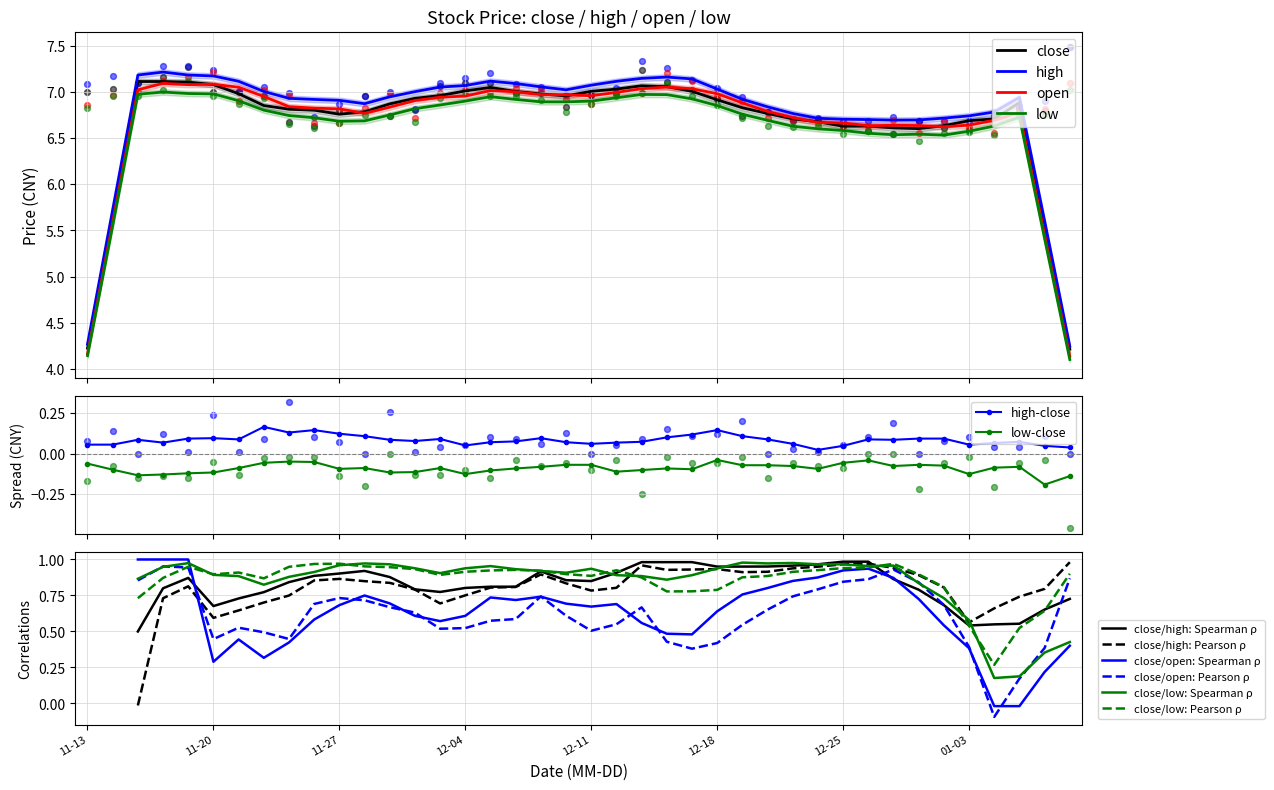

What are all the series names shown in the legend?

close, high, open, low